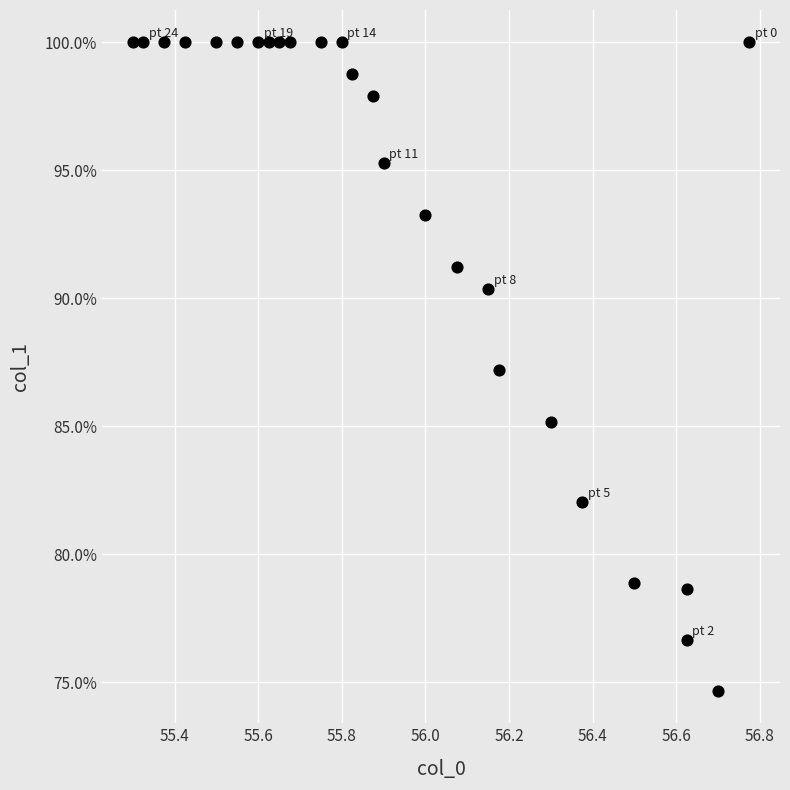

What is the range of X values (max minus min)?

1.5